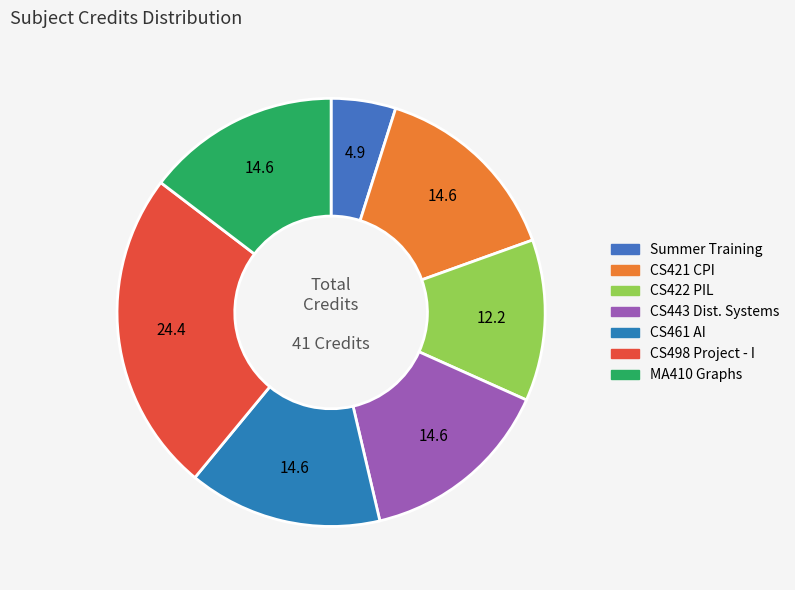

Is there a majority slice in this chart?

No